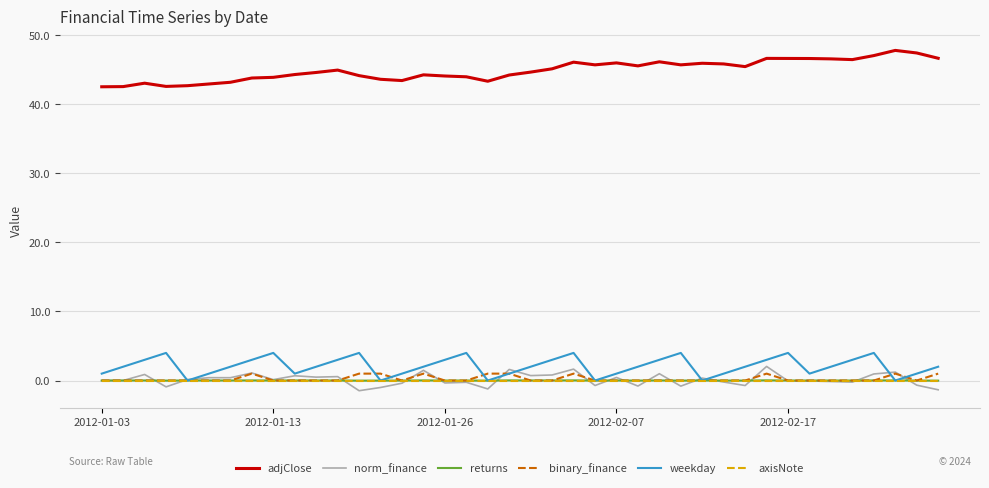

True or false: adjClose and axisNote intersect in this chart.

False